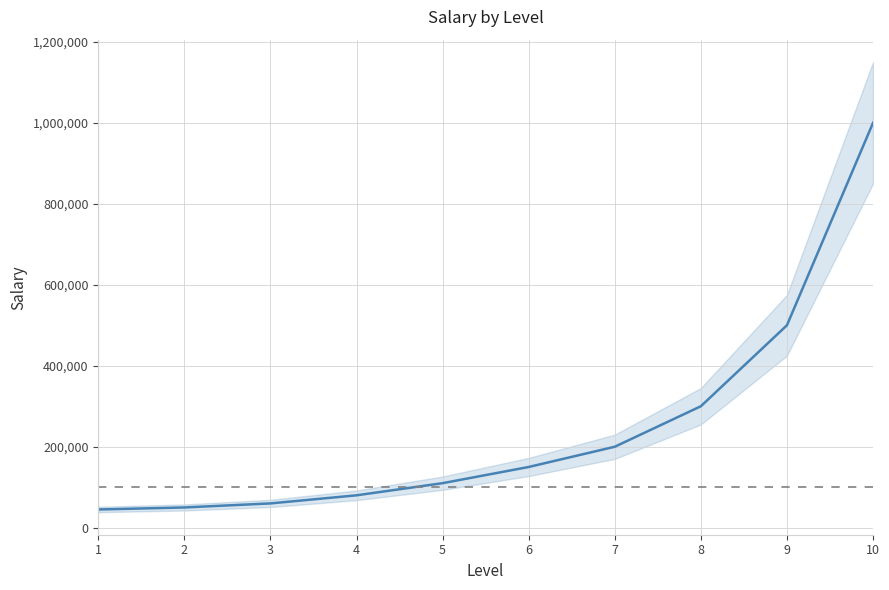

The chart shows a value of 77722 at 1. True or false?

False